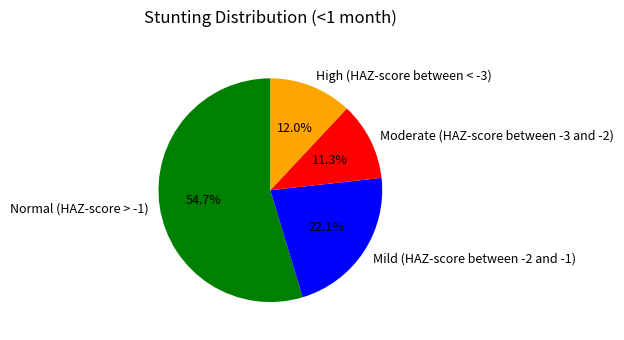

True or false: High (HAZ-score between < -3) accounts for 6% of the total.

False